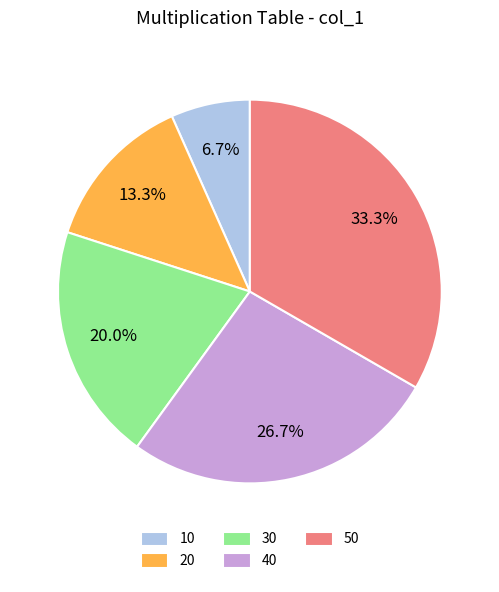

To the nearest percent, what percentage of the pie is 50?

33%